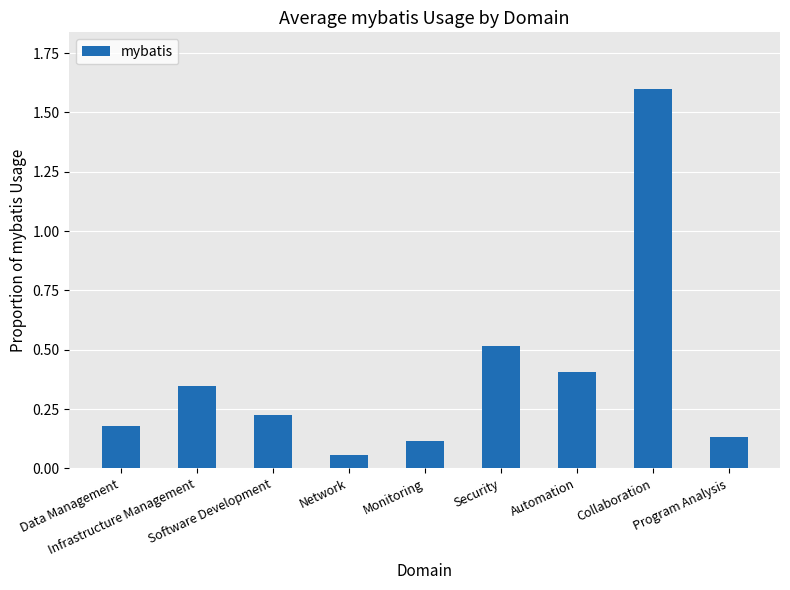

List the labels in order of value, smallest first.

Network, Monitoring, Program Analysis, Data Management, Software Development, Infrastructure Management, Automation, Security, Collaboration